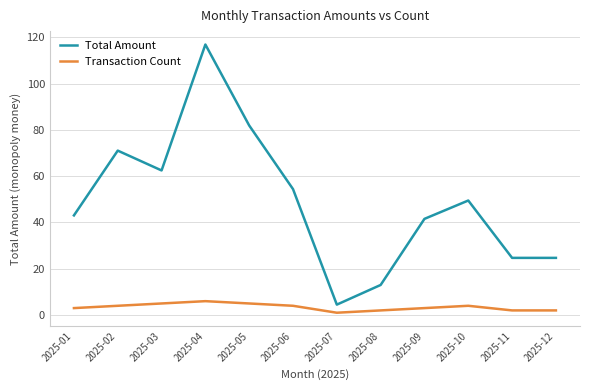

At which category does the chart reach its peak across all series?

2025-04